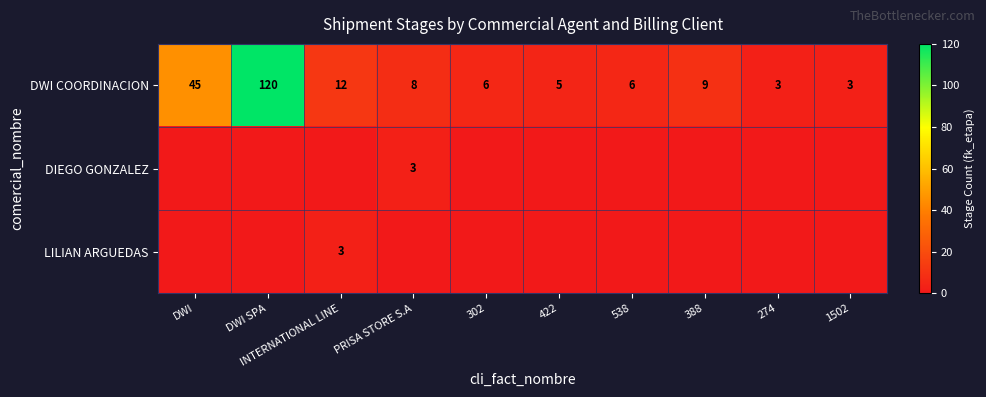

The value of DWI COORDINACION at INTERNATIONAL LINE is 12. True or false?

True